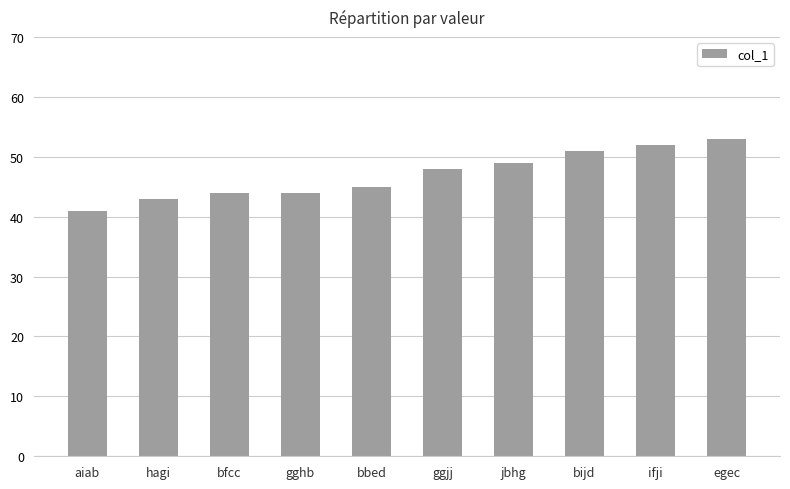

Is it true that the value at egec is 80?

False